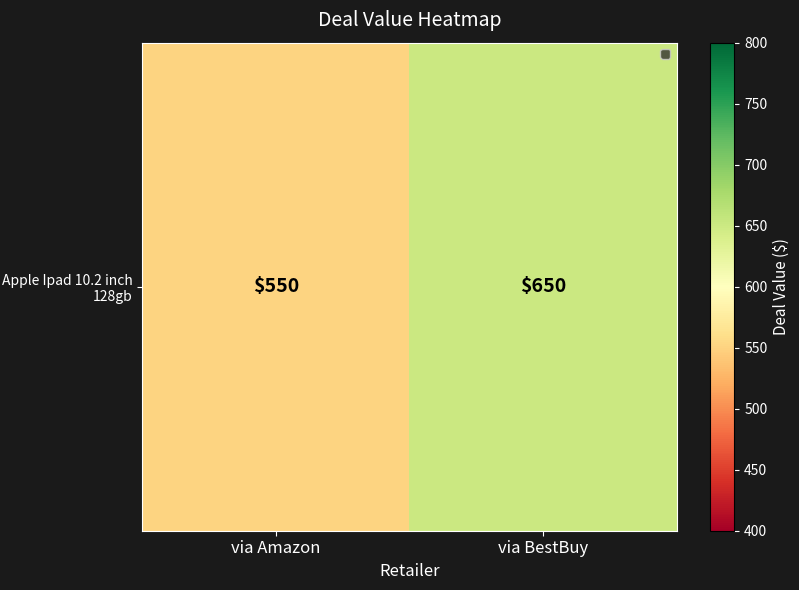

What is the average value?

600